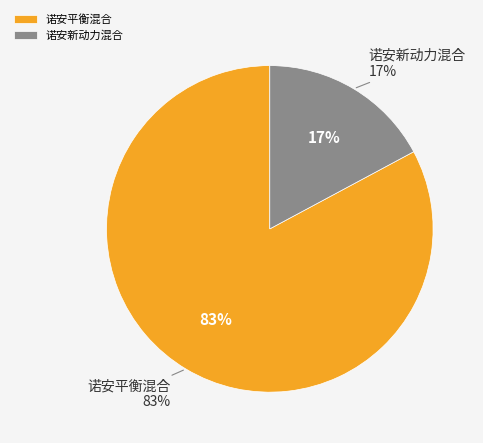

To the nearest percent, what is the average slice percentage?

50%